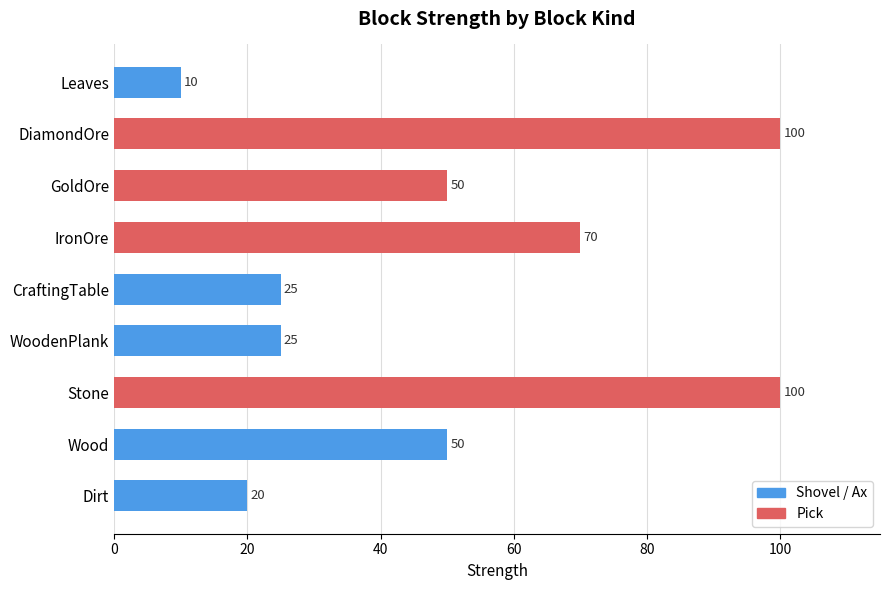

What is the sum of all values?

450